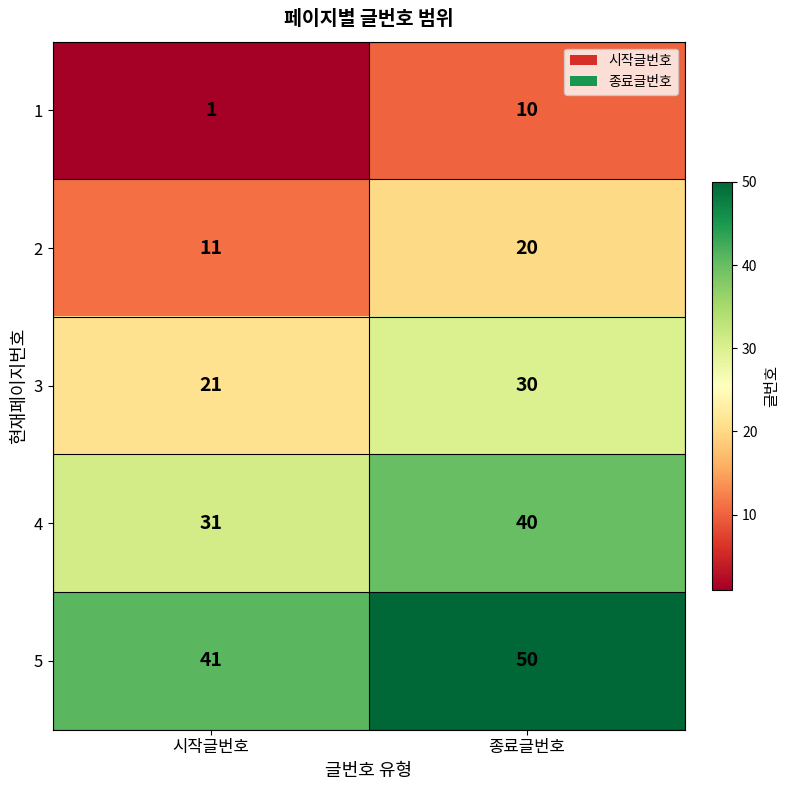

What is the average value of the 3 series?

26